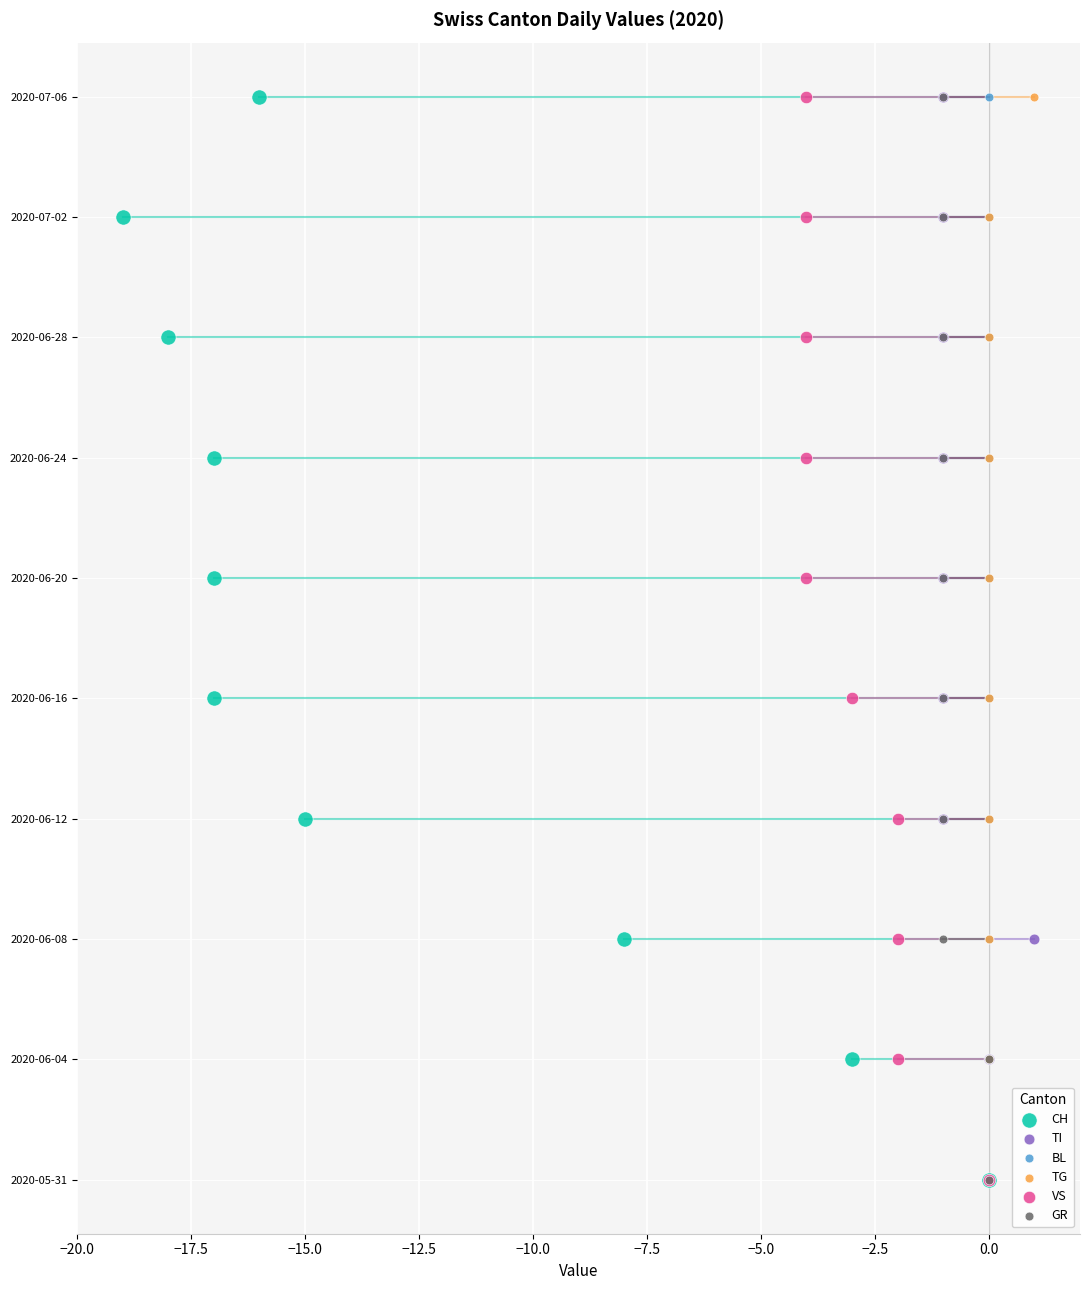

Which series has the widest spread of Y values?

CH